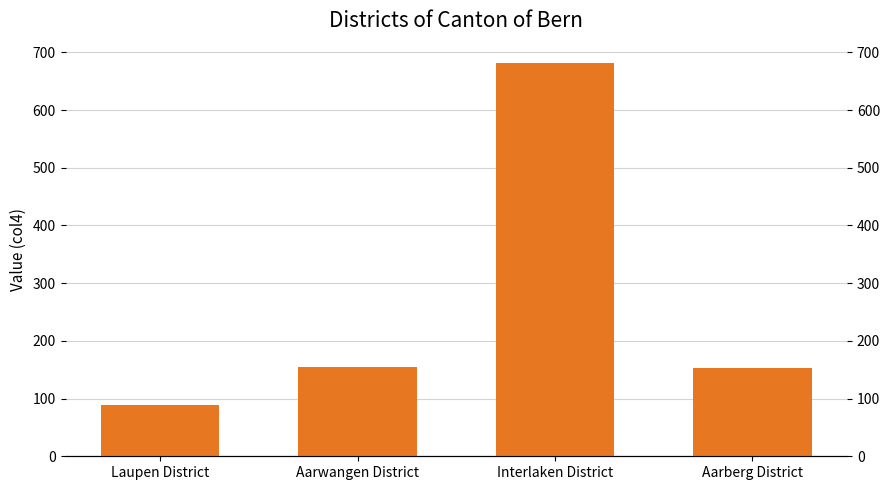

Reading left to right, extract all data points from this chart.

88	154	681	153